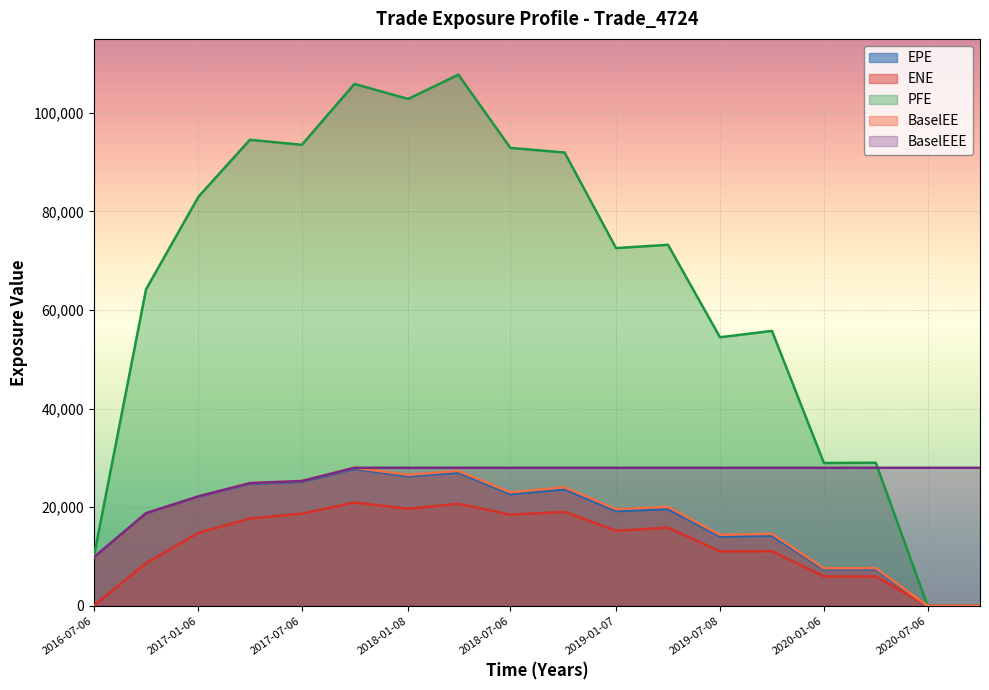

What is the maximum value for PFE?

107742.0